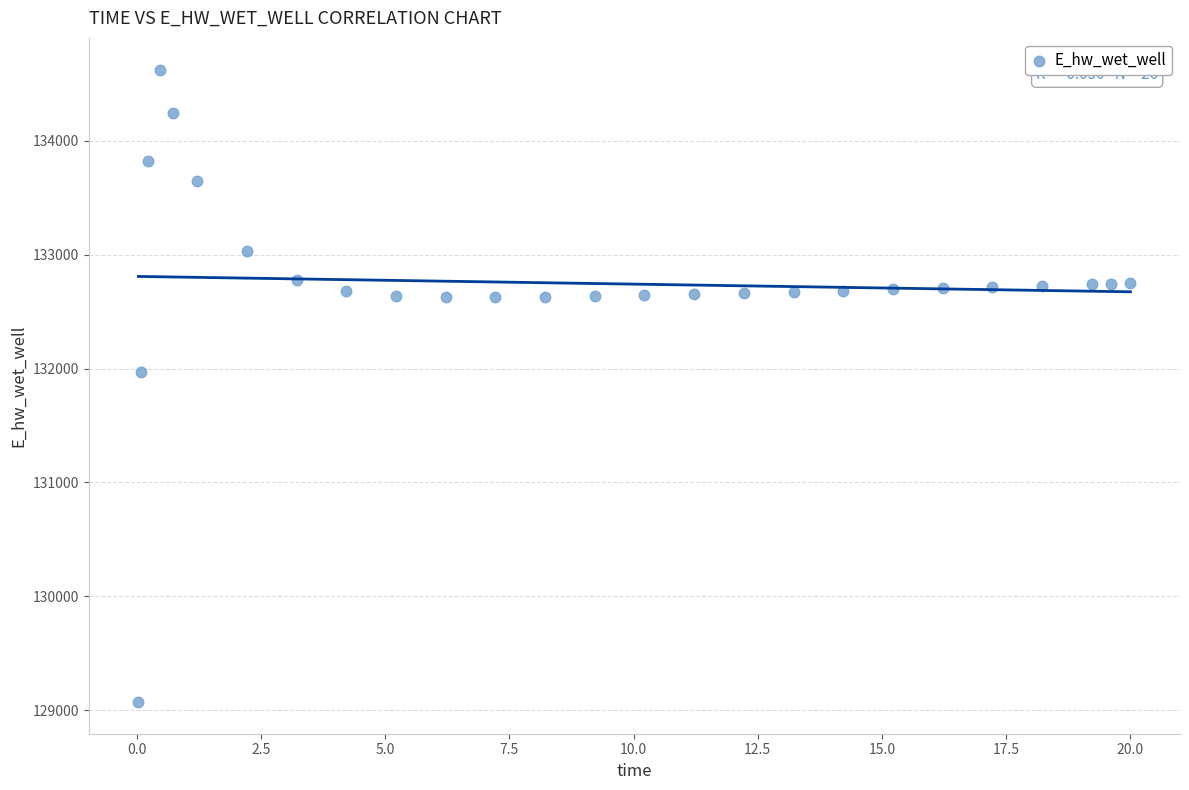

What is the range of Y values (max minus min)?

5557.0